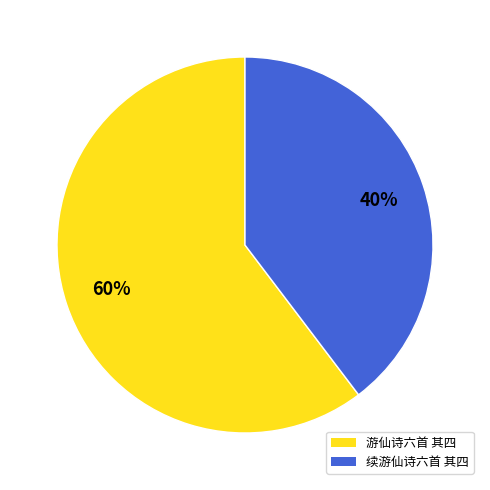

Approximately how many times larger is the value at 游仙诗六首 其四 compared to 续游仙诗六首 其四?

1.5